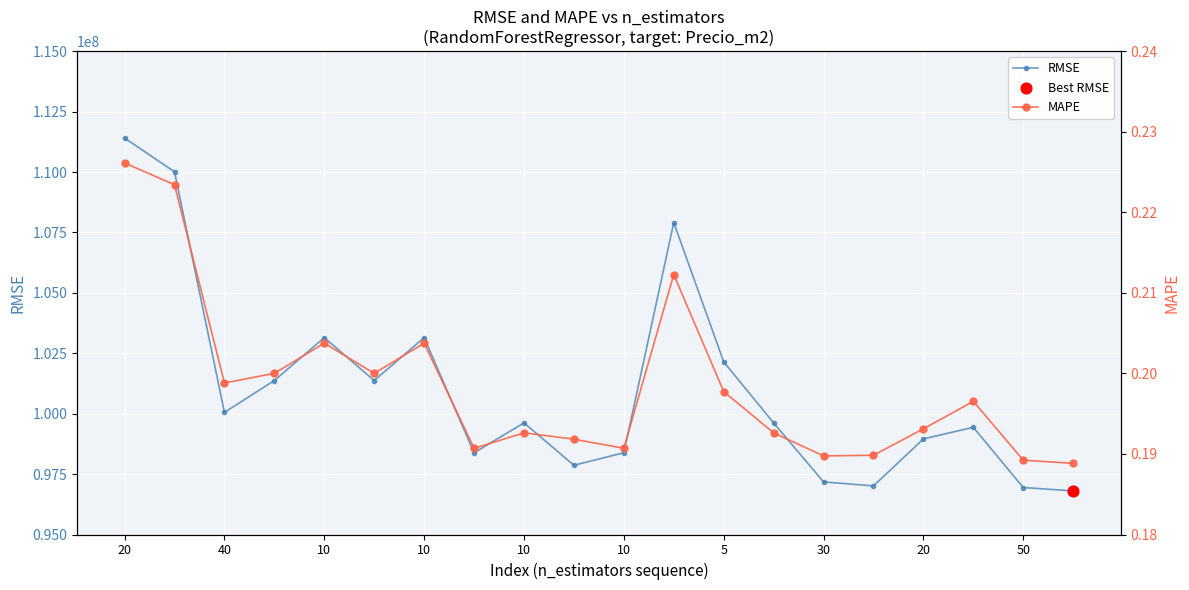

Which series reaches the maximum Y coordinate?

RMSE